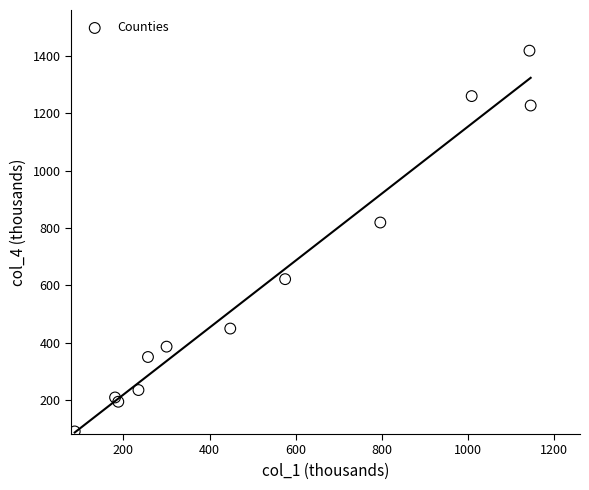

What is the range of X values (max minus min)?

1058.8